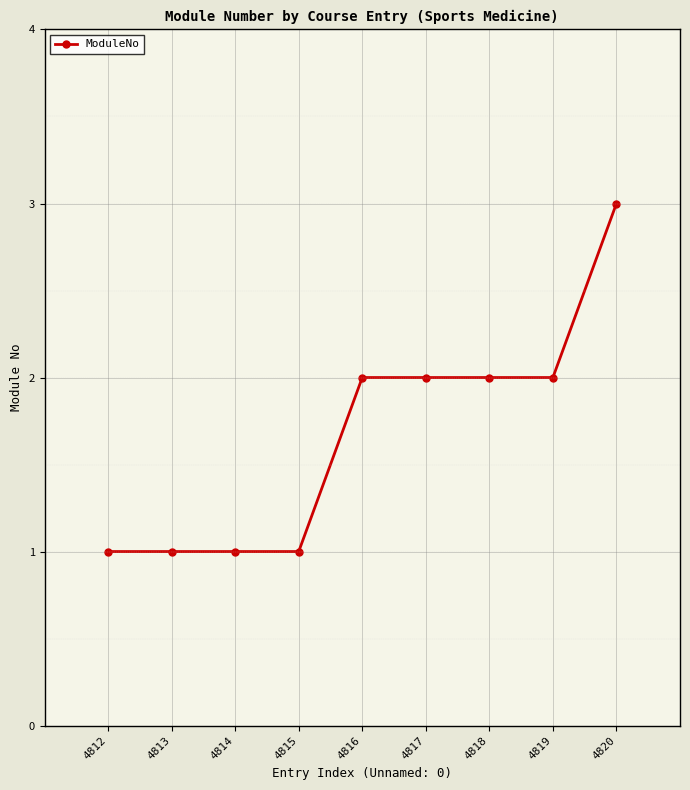

What is the greatest value displayed?

3